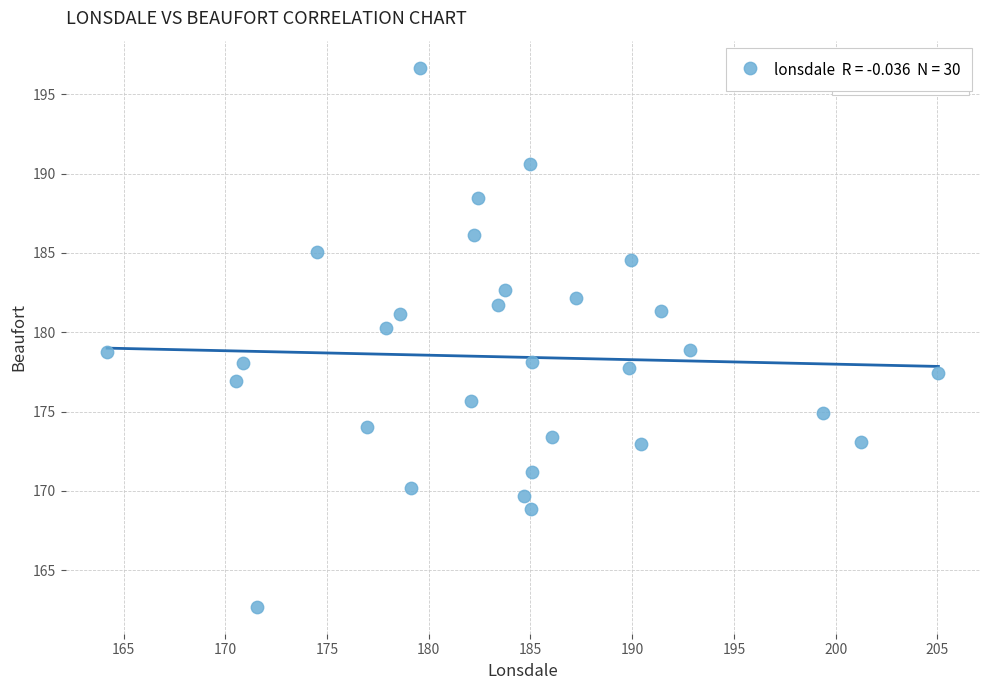

What is the range of X values (max minus min)?

40.9